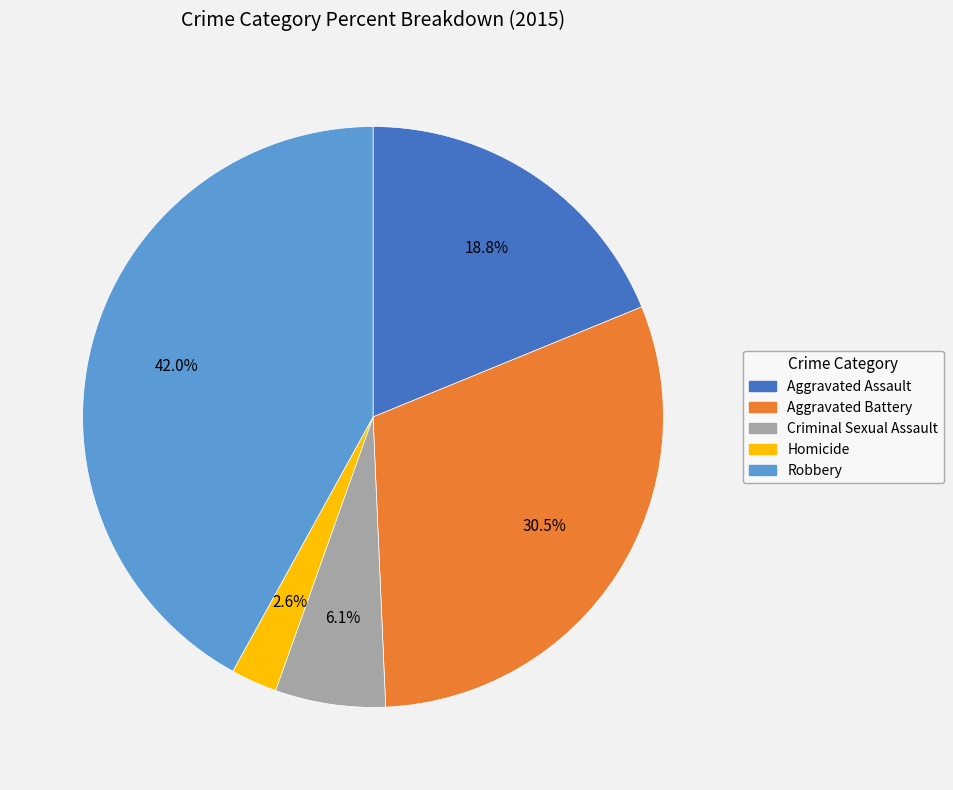

To the nearest percent, what is the average slice percentage?

20%